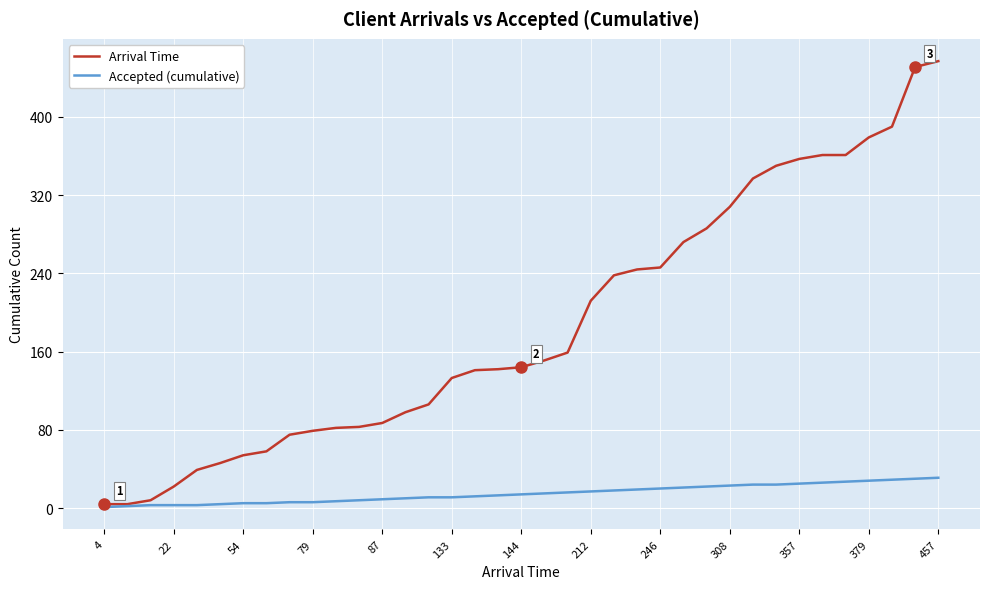

What are all the series names shown in the legend?

Arrival Time, Accepted (cumulative)